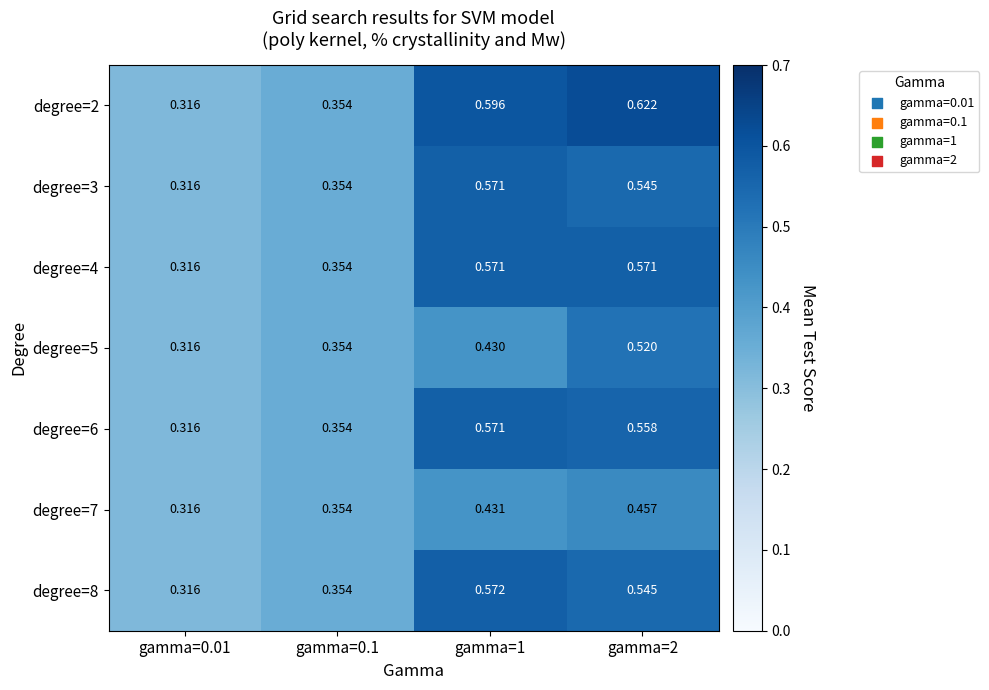

Which category has the lowest value across all series?

gamma=0.01